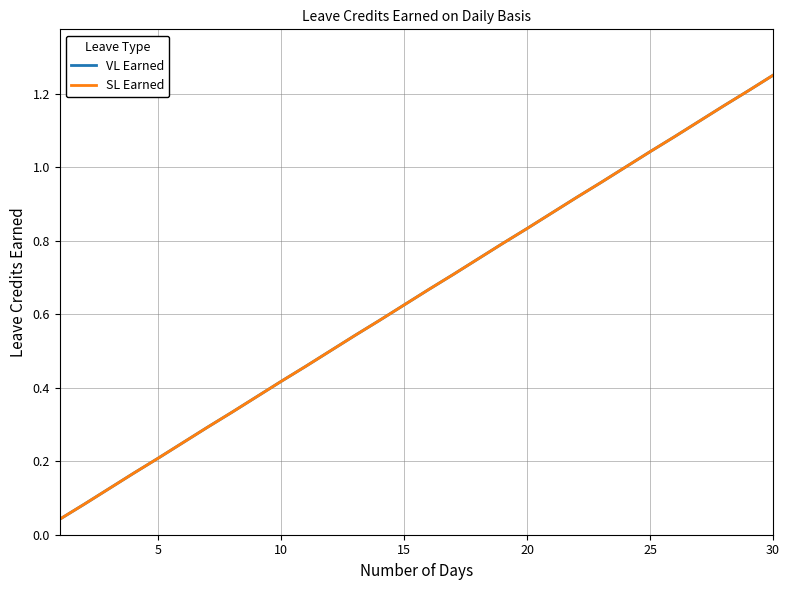

Is this an area chart (filled region under the line)?

No